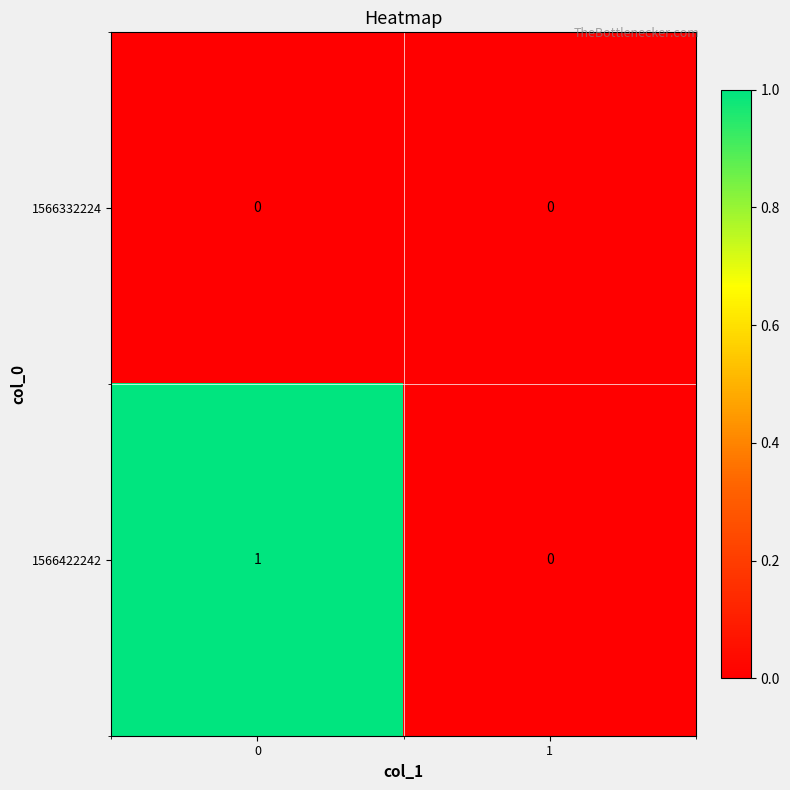

Rank the series by their average value, from lowest to highest.

1566332224, 1566422242